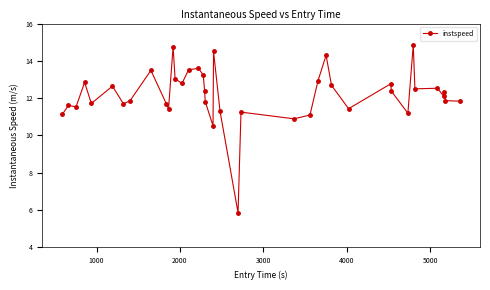

What is the value of the 18th point from the left?

12.4